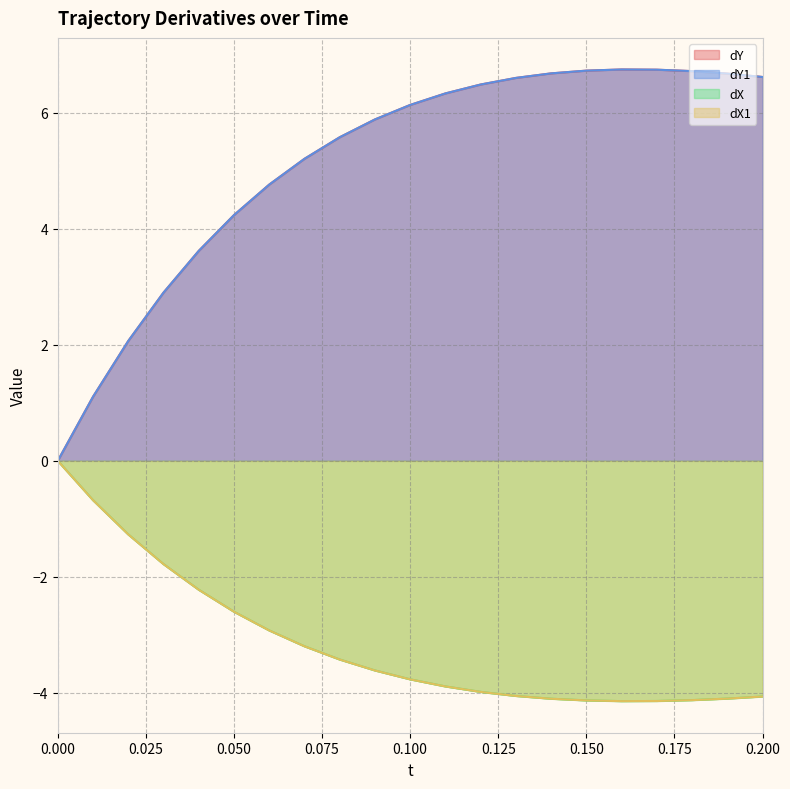

True or false: dY has more than 2 interior local peaks.

False